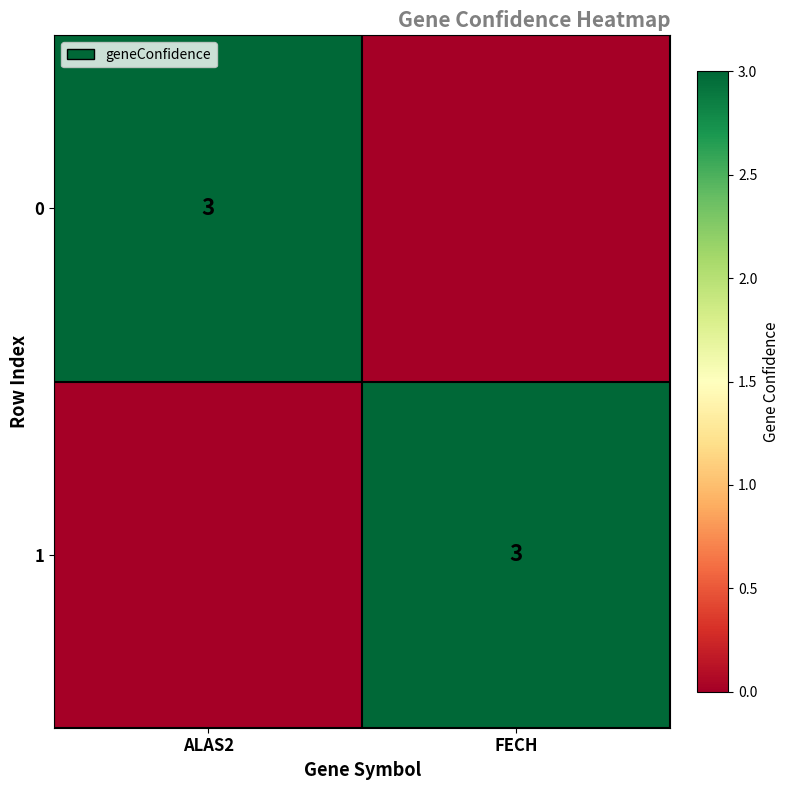

Is it true that 0 equals 5 at ALAS2?

False